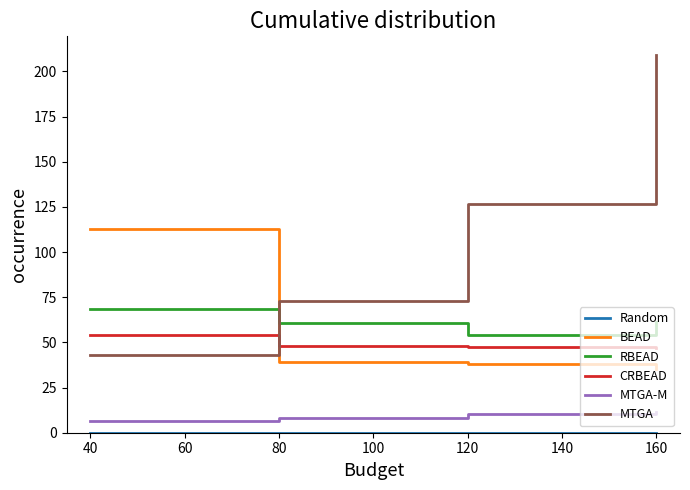

What is the average value of the BEAD series?

56.3